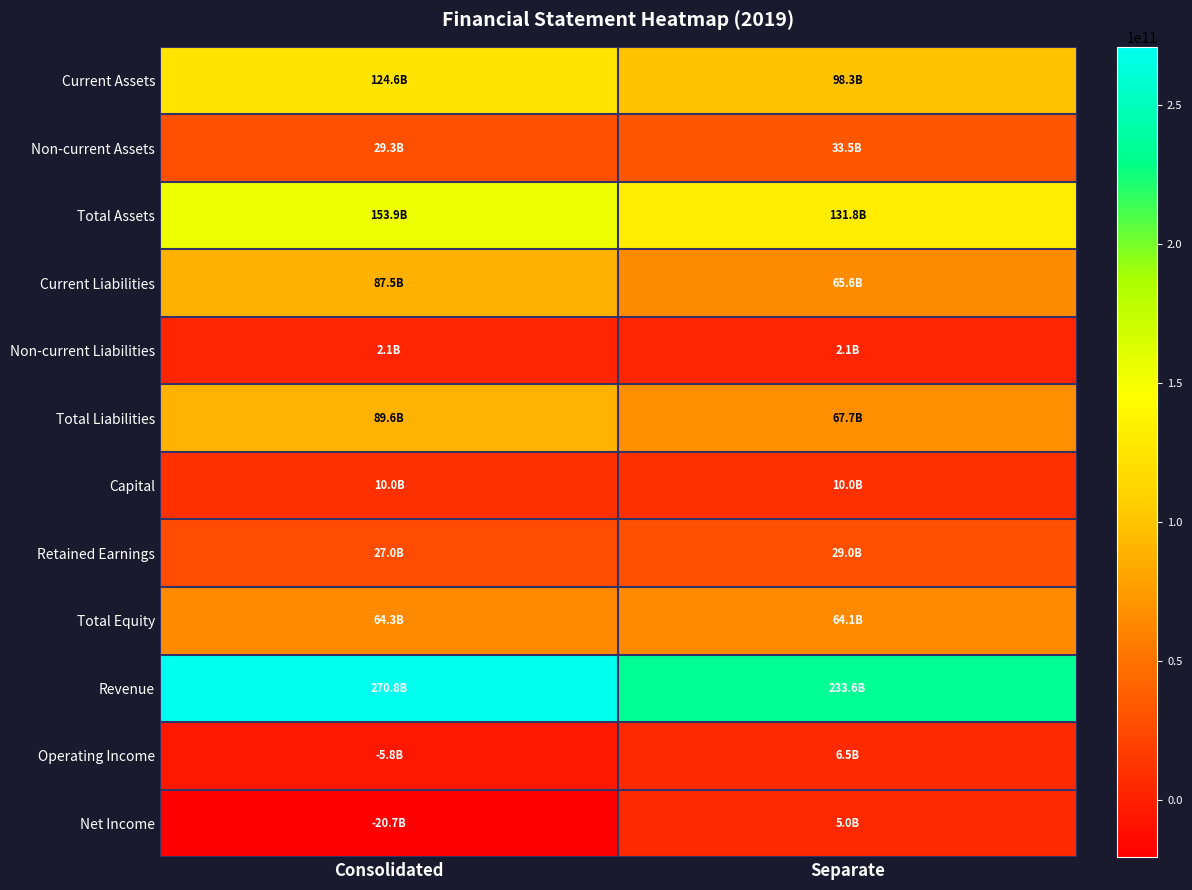

Which has a higher value, Separate or Consolidated?

Consolidated